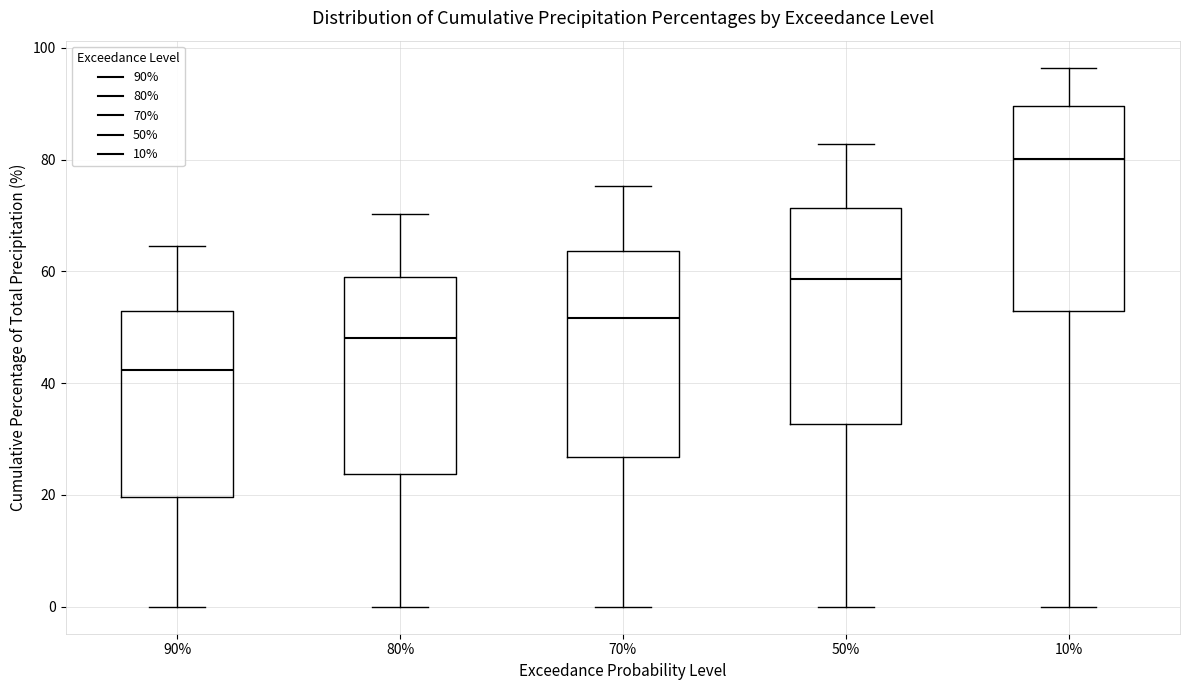

Which box's median line is the highest?

10%